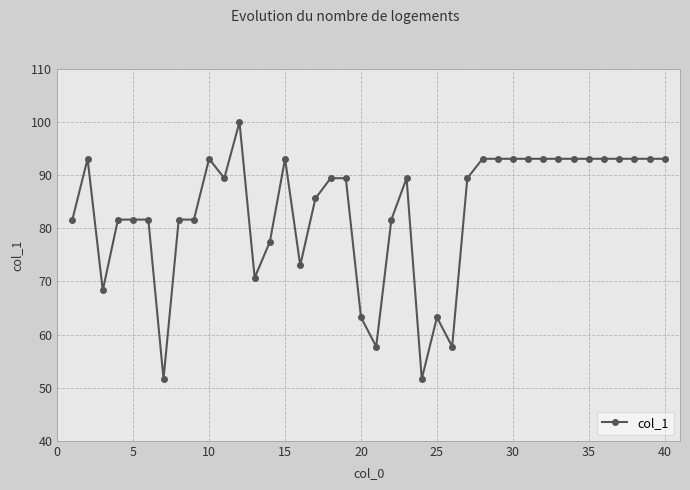

What is the greatest value displayed?

100.0